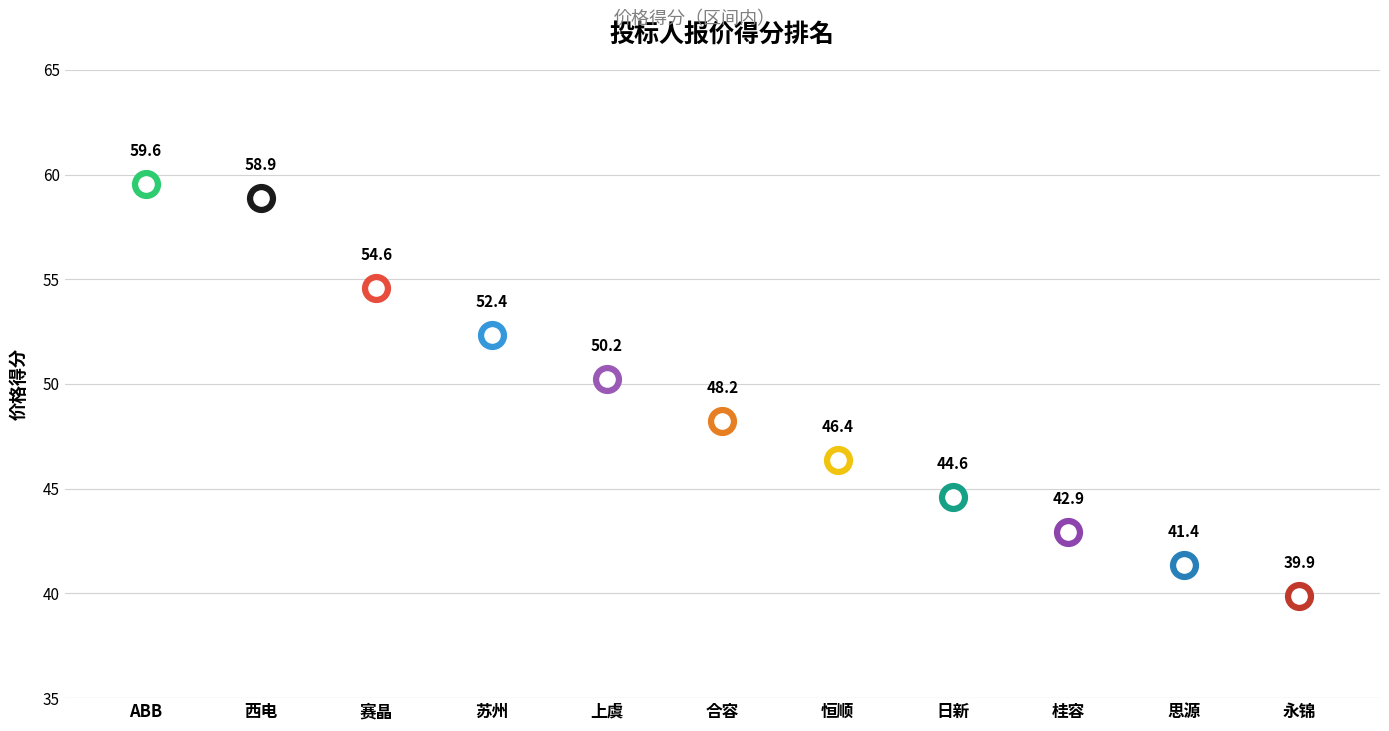

Between 赛晶 and 日新, which is larger?

赛晶